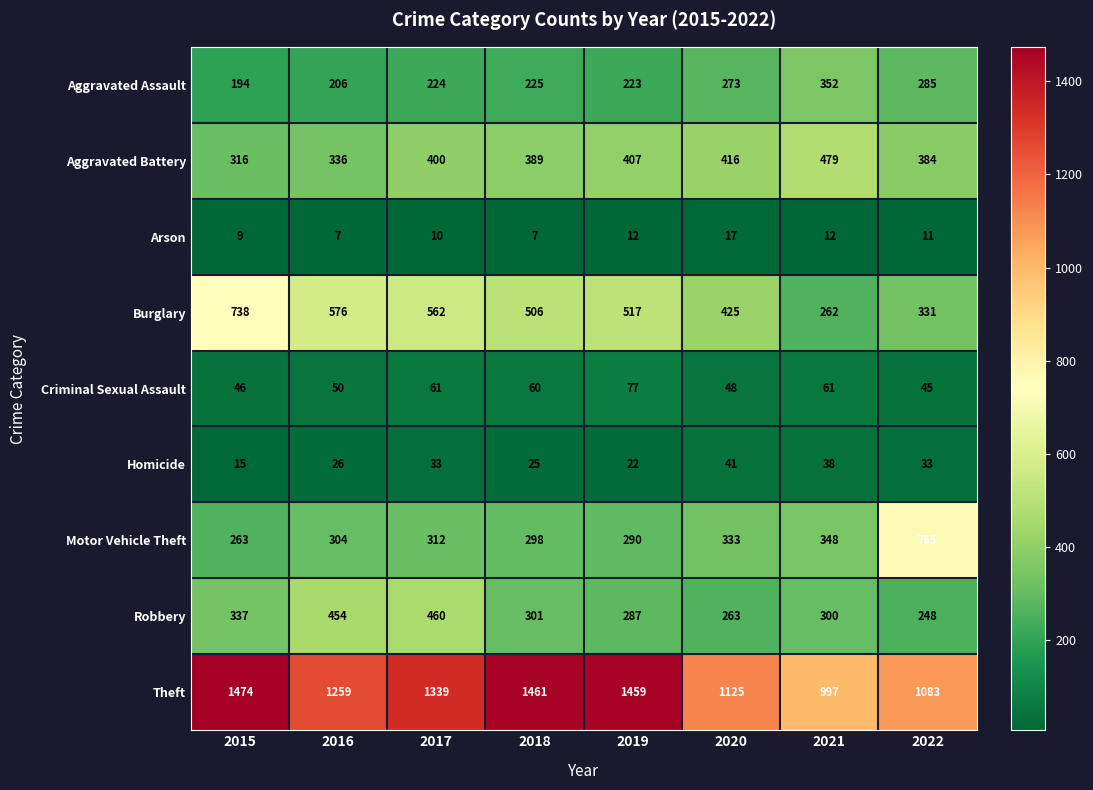

What is the approximate value of Motor Vehicle Theft at 2015?

263